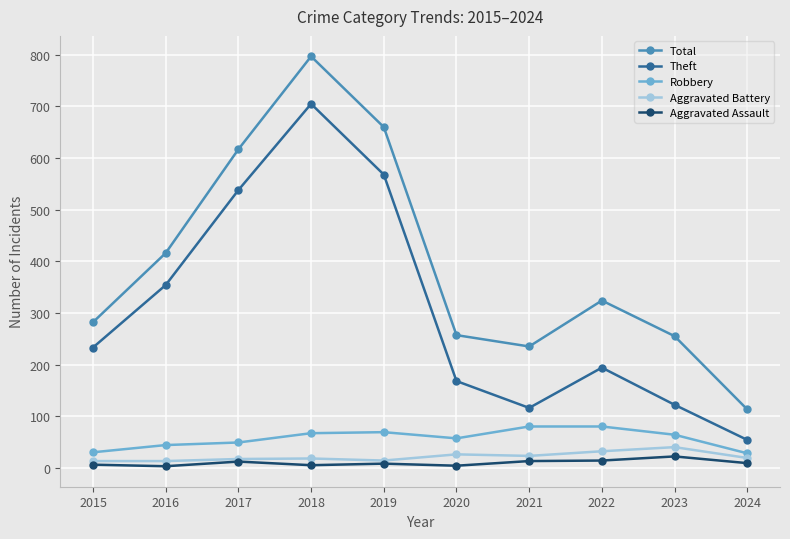

True or false: Robbery and Total cross at least once.

False